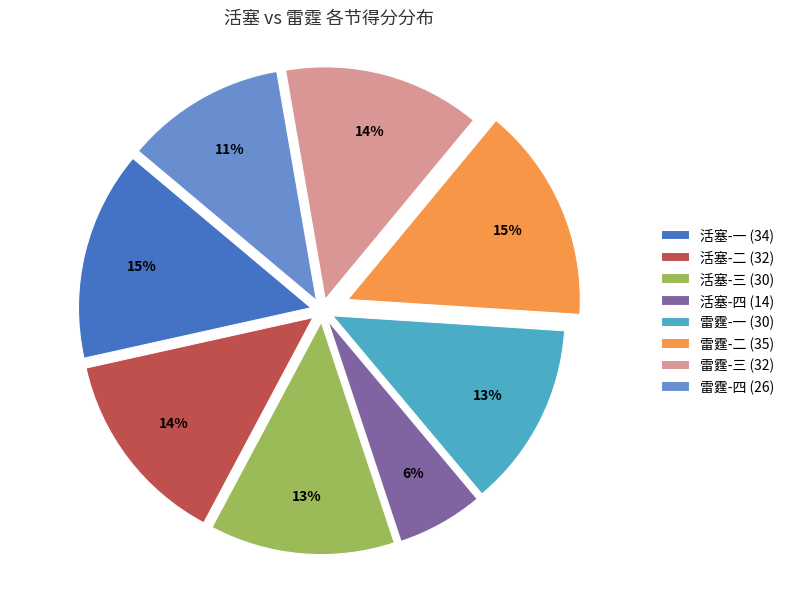

To the nearest percent, what is the difference between the largest and smallest slice percentages?

9%